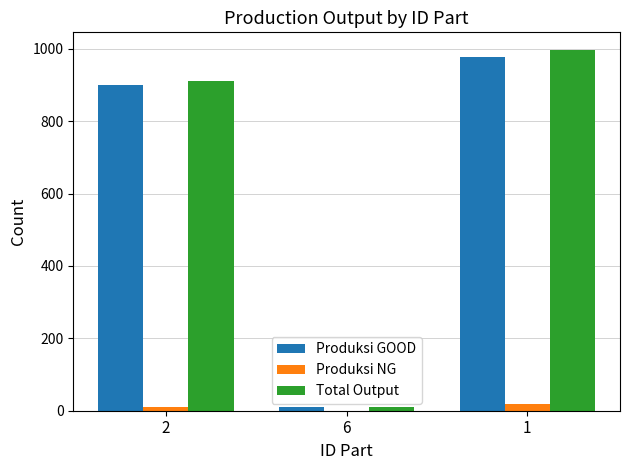

Between 2 and 6, which series saw the biggest shift?

Total Output